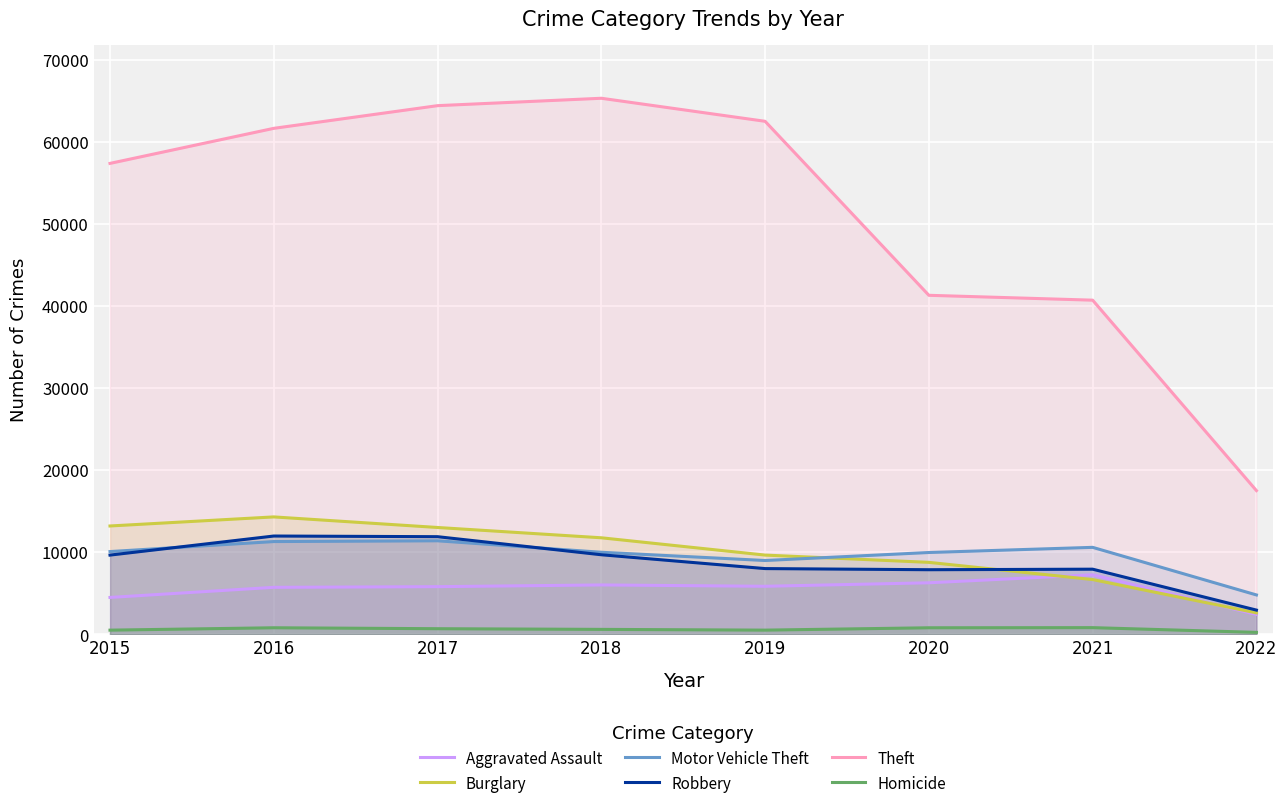

How many data points in Burglary are above 11746?

3